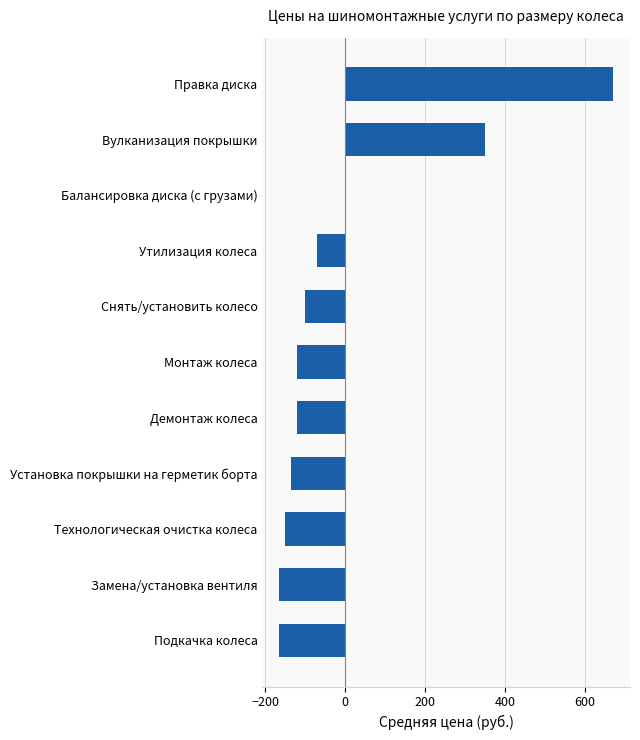

The value at Подкачка колеса is -81.5. True or false?

False